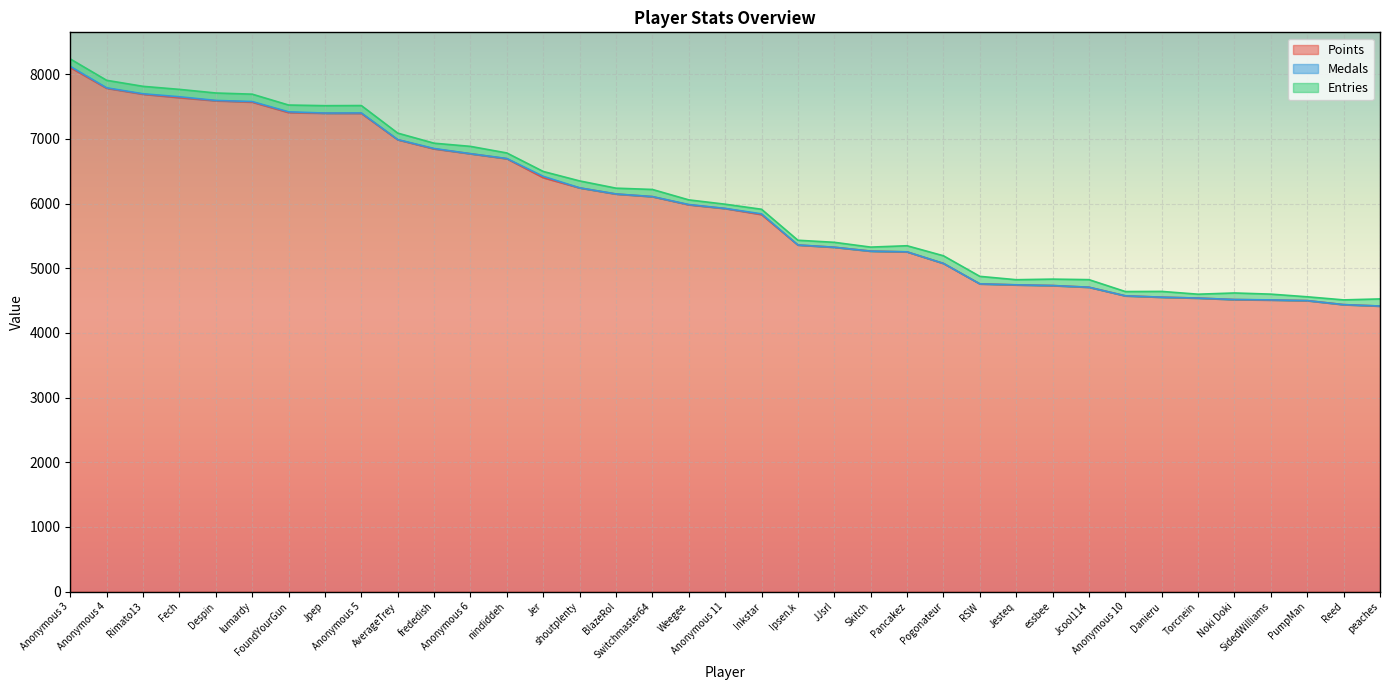

Which series changed the most between Despin and lumardy?

Points